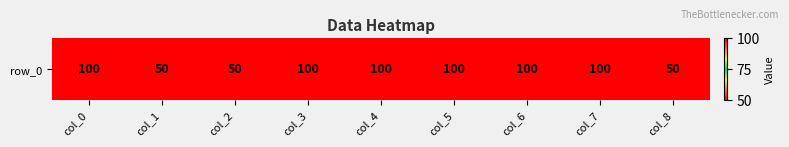

Between col_5 and col_4, which is larger?

col_5